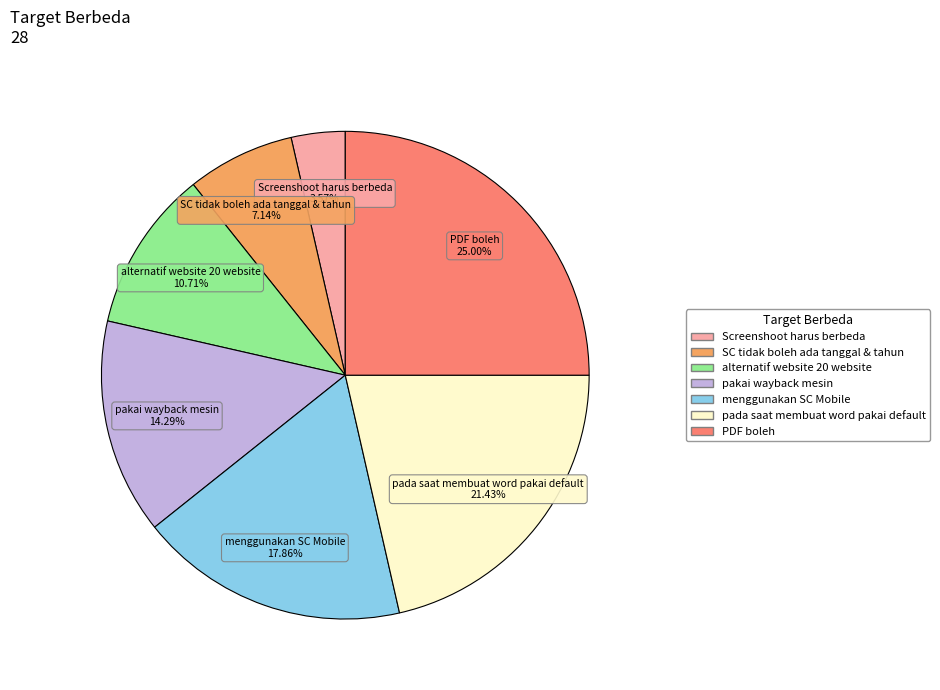

What is the ratio of the value at pada saat membuat word pakai default to the value at pakai wayback mesin?

1.5